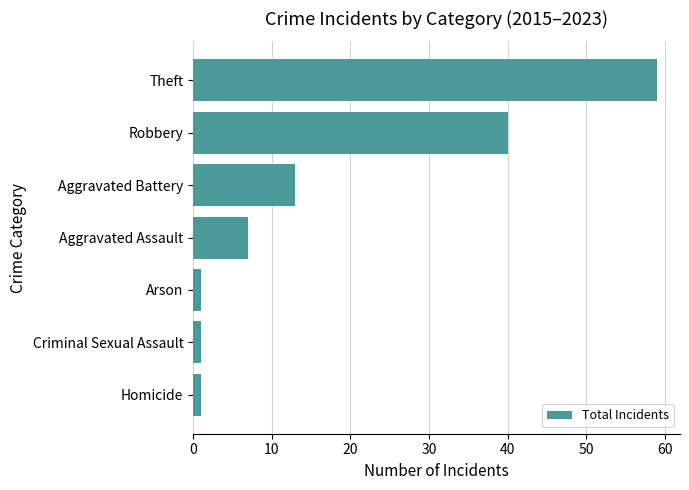

True or false: the data shows 60 at Robbery.

False